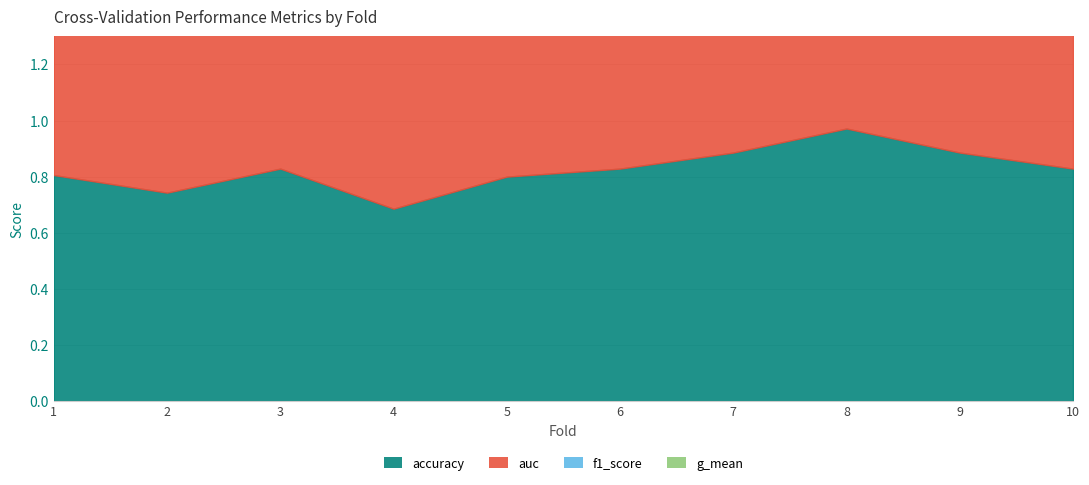

Which series changed the most between 4 and 8?

g_mean